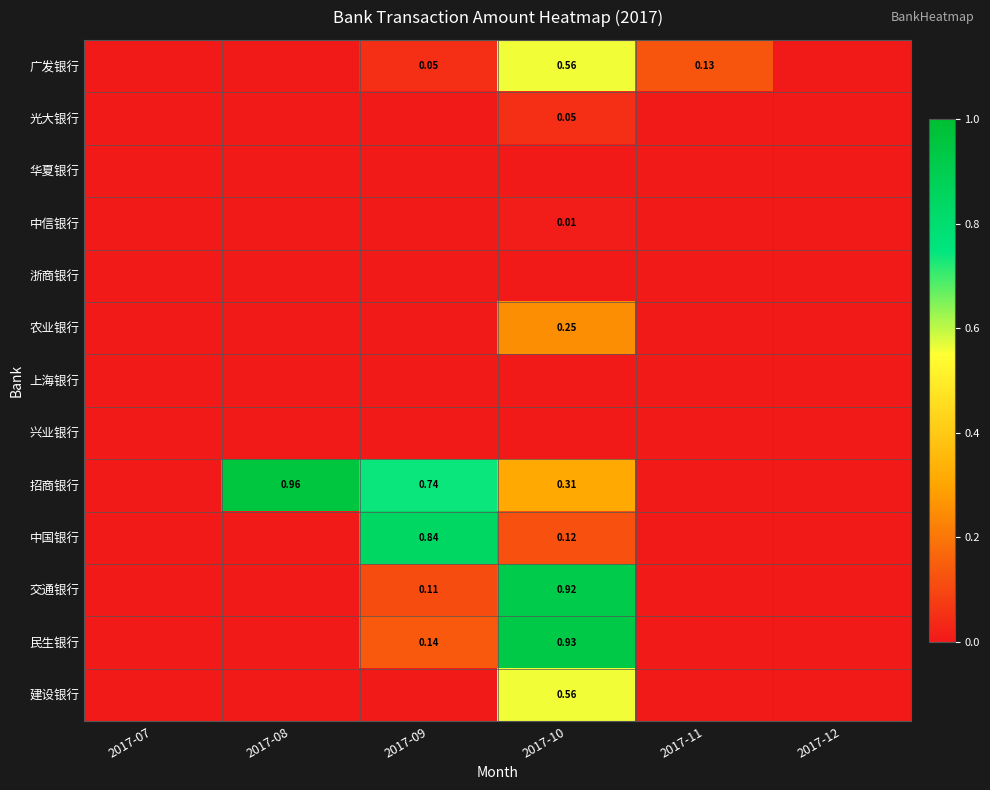

Is it true that 浙商银行 equals 0.0 at 2017-09?

True